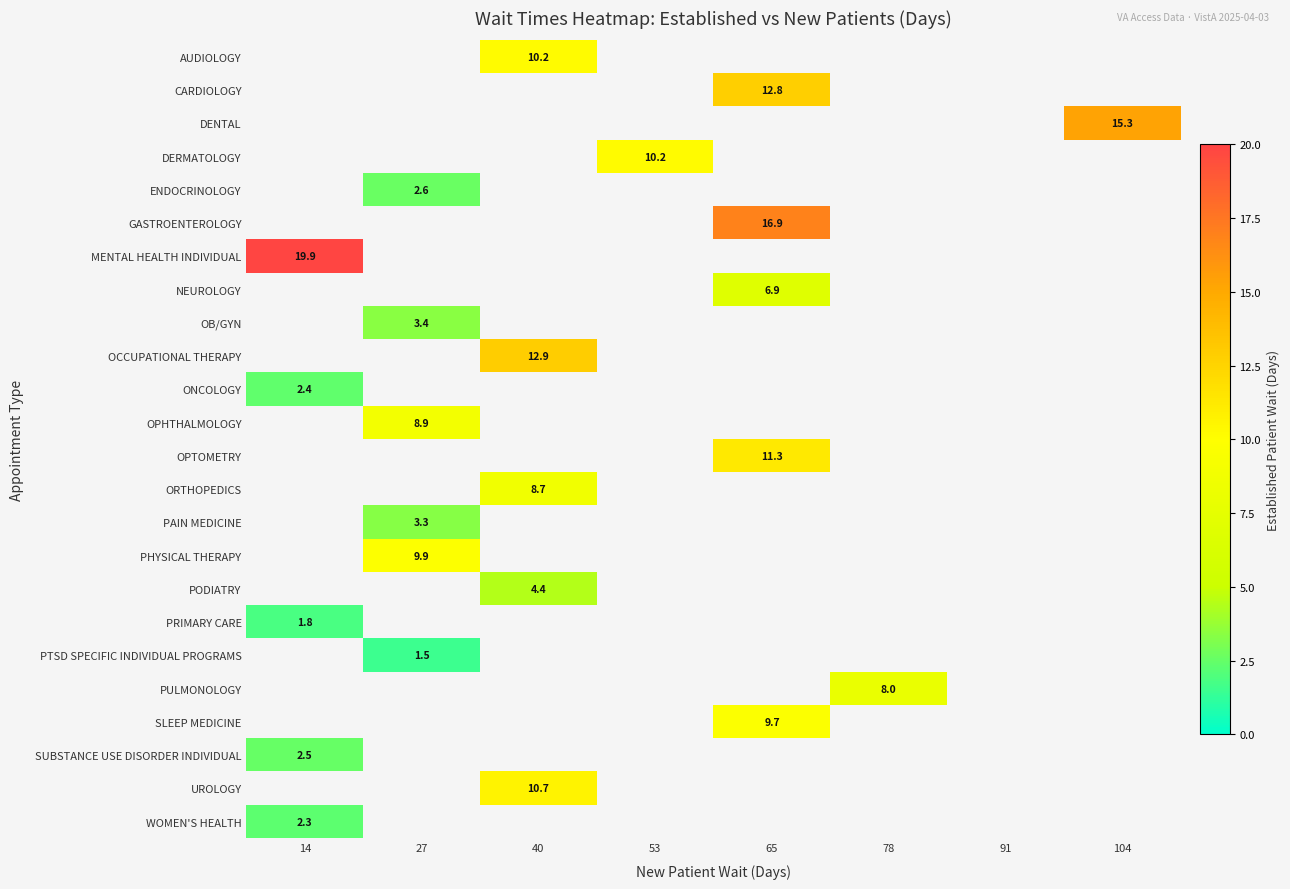

The value of PULMONOLOGY at 78 is 3.3. True or false?

False